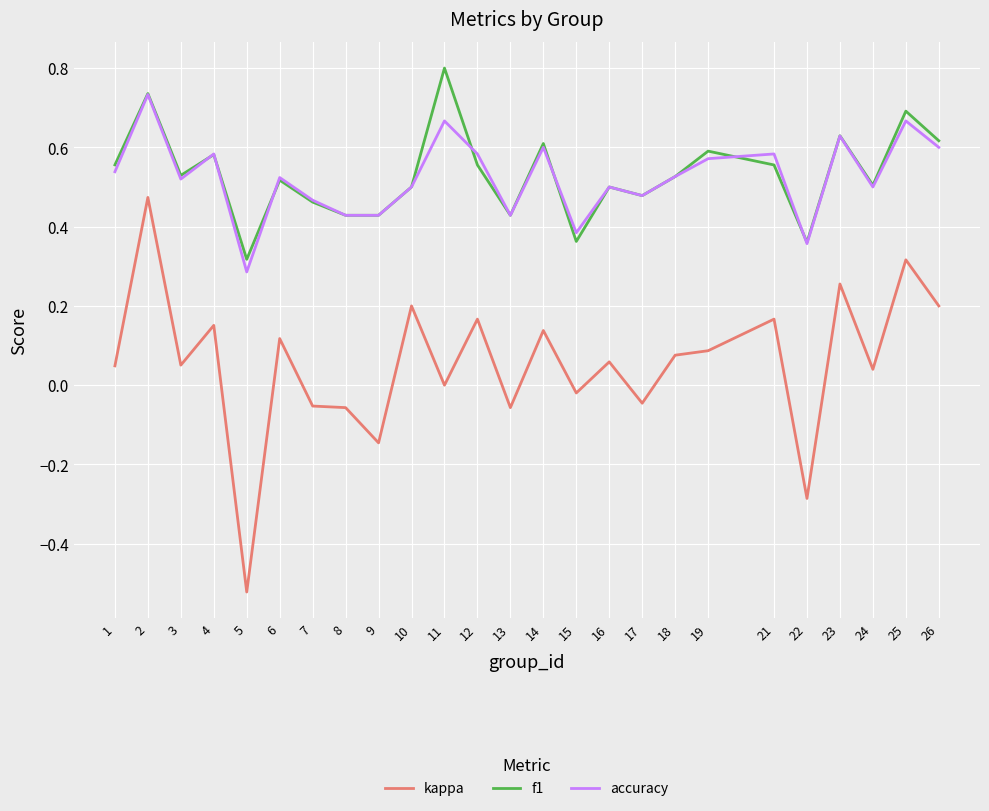

True or false: accuracy has more than 0 points higher than both neighbors.

True